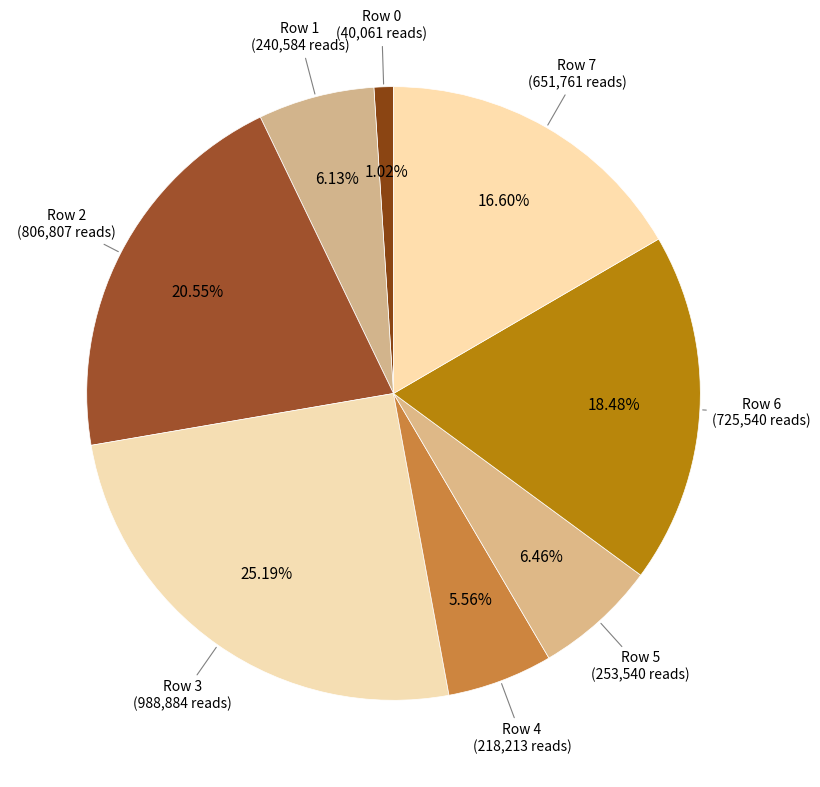

How many segments does this pie chart have?

8